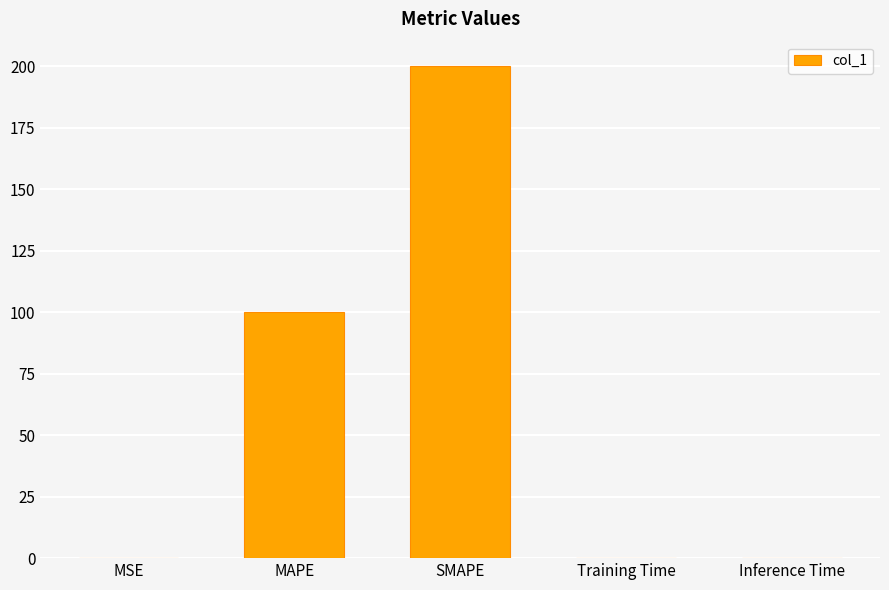

The chart shows a value of 100.0 at MAPE. True or false?

True